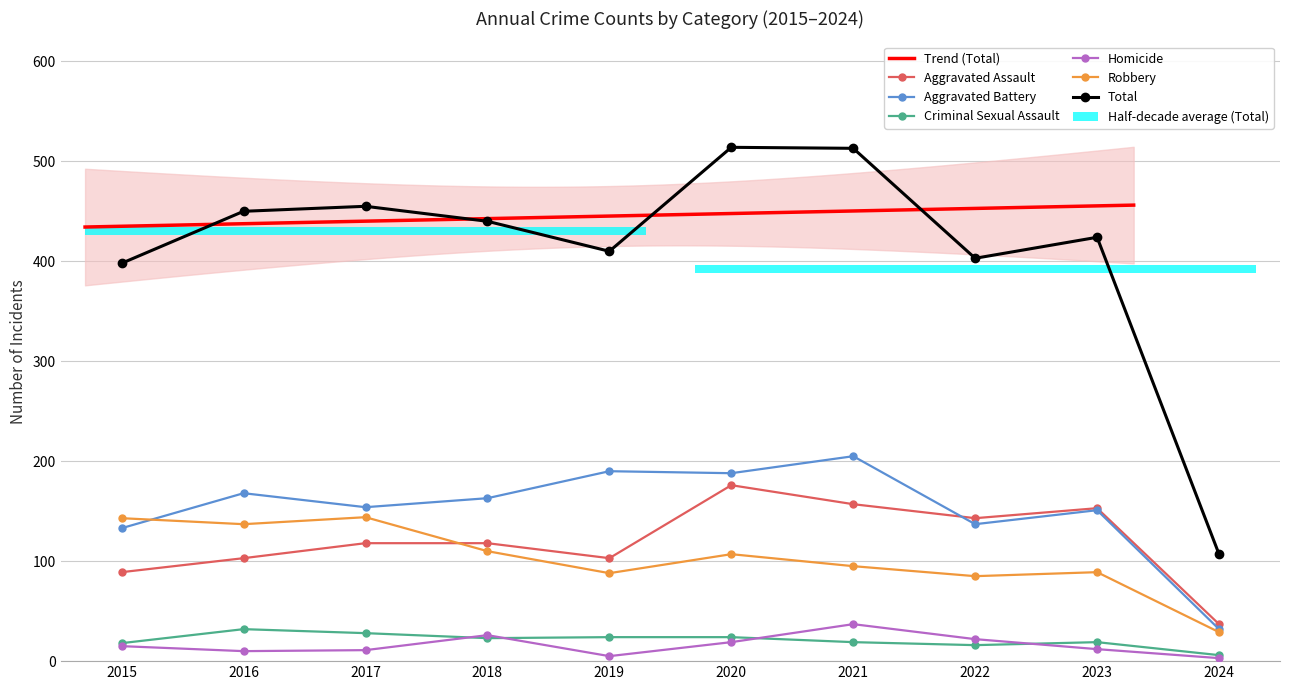

What is the value of the Total point at the 2nd from the left?

450